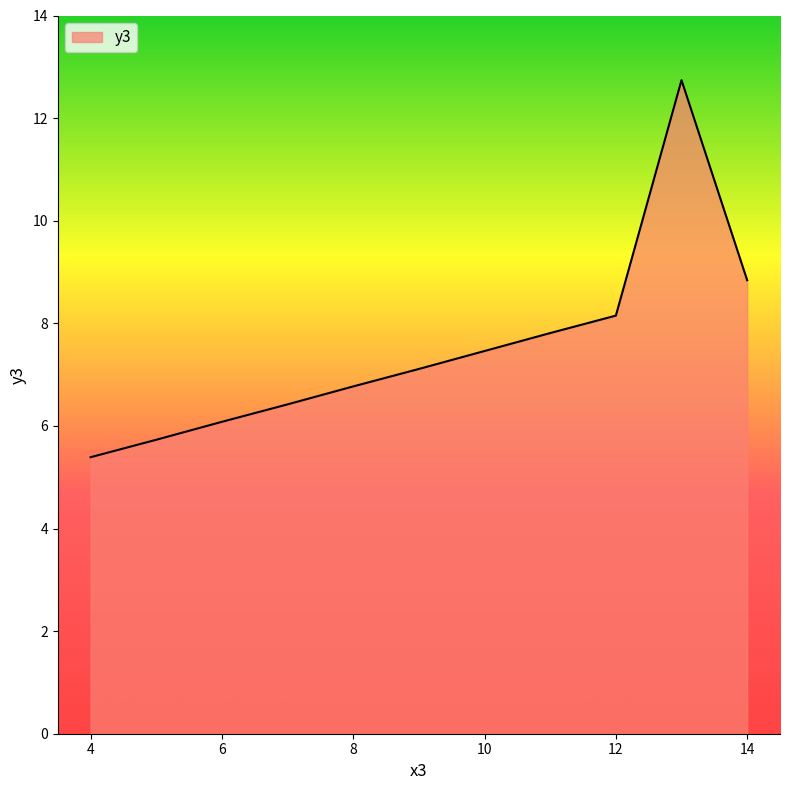

What is the minimum value shown in the chart?

5.4